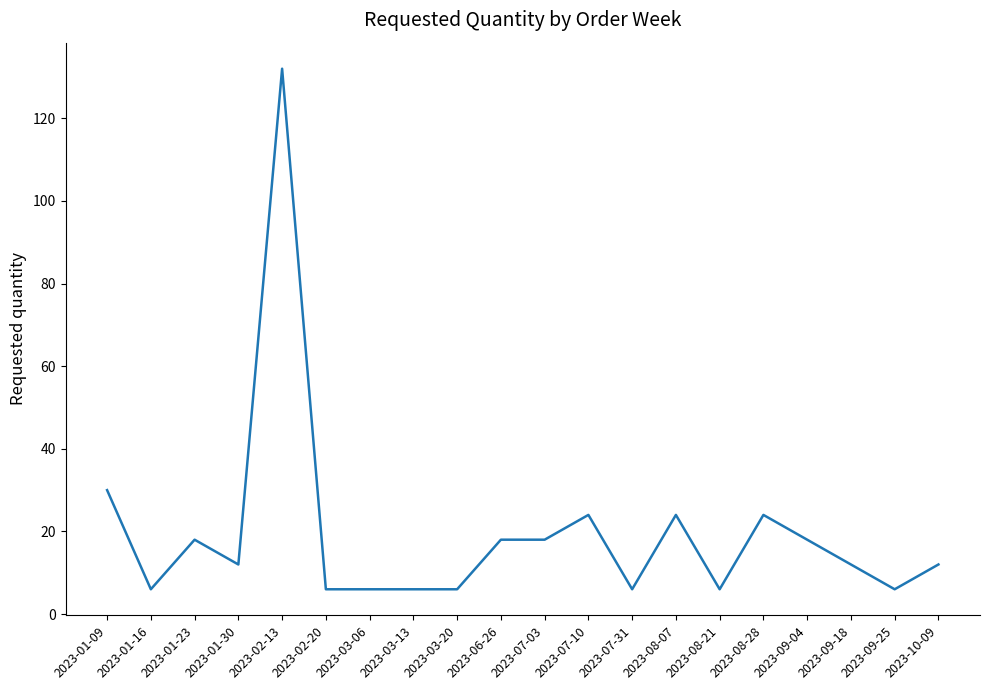

What is the smallest value displayed?

6